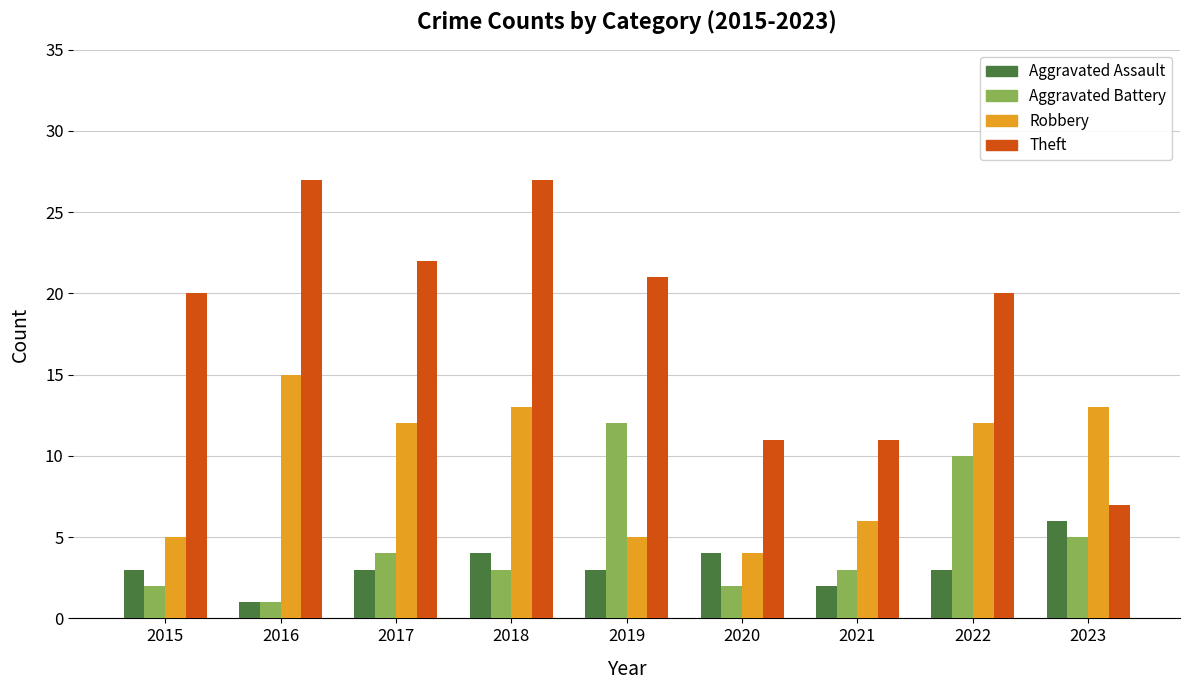

The Aggravated Battery series shows 2 at 2015. True or false?

True